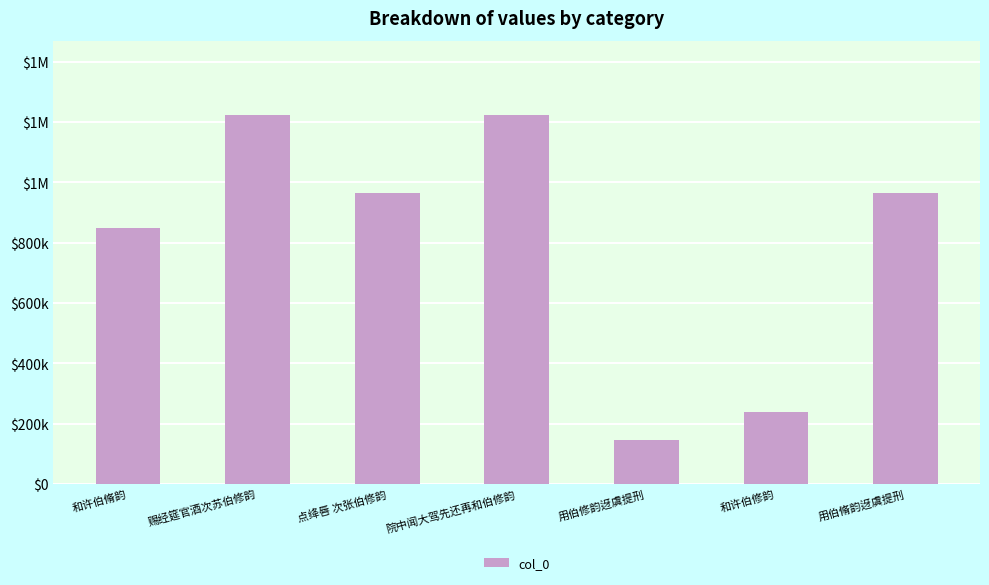

Does the chart contain any negative values?

No